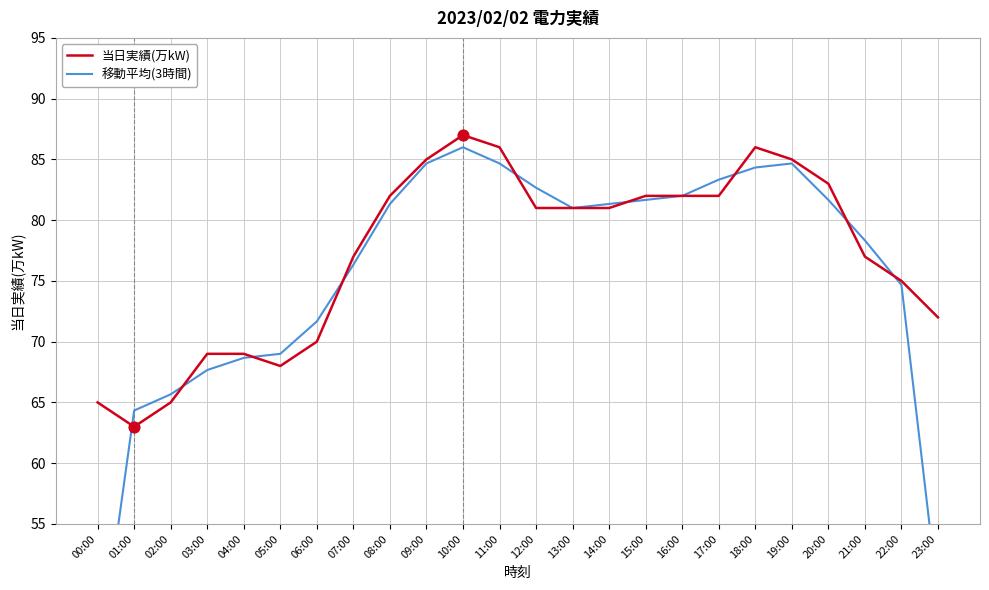

Which series has the largest total across all categories?

当日実績(万kW)